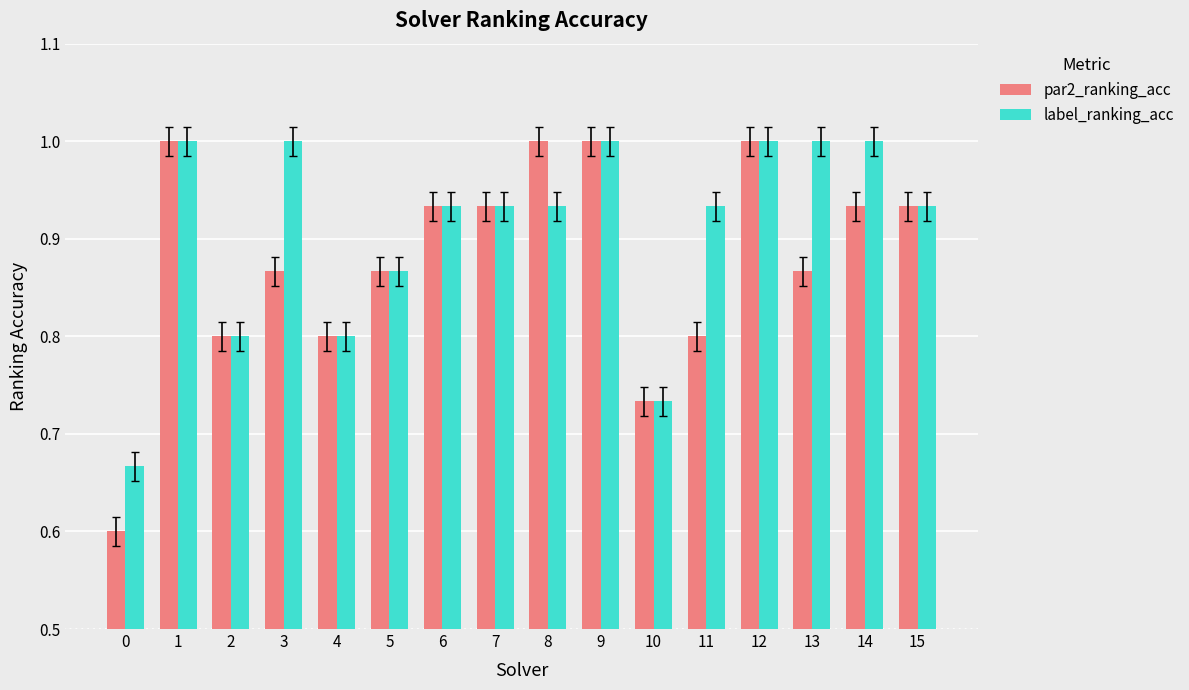

What is the difference between the highest and lowest values at 8?

0.1